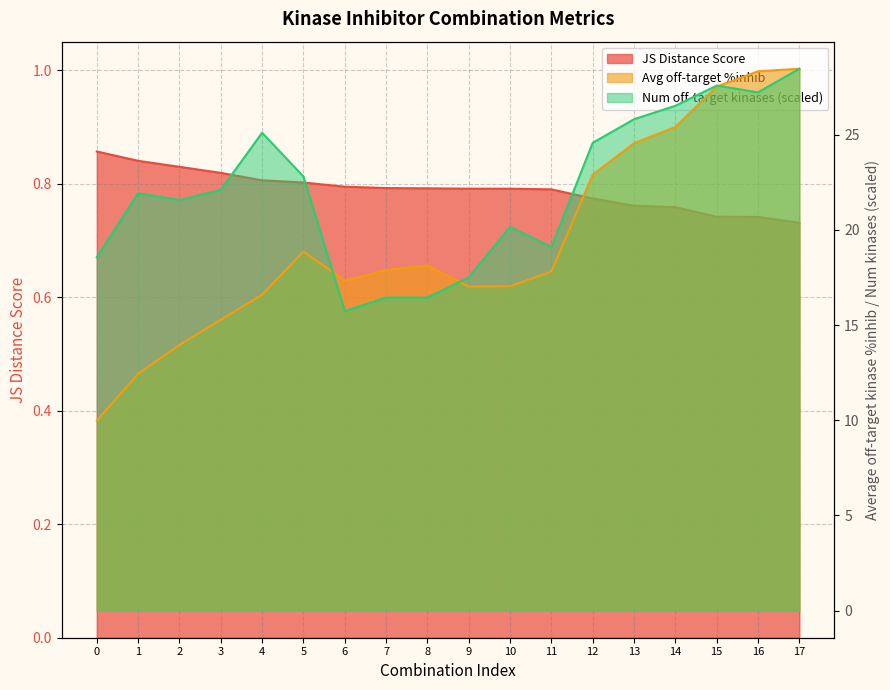

True or false: Number of off-target kinases and JS Distance Score cross at least once.

False